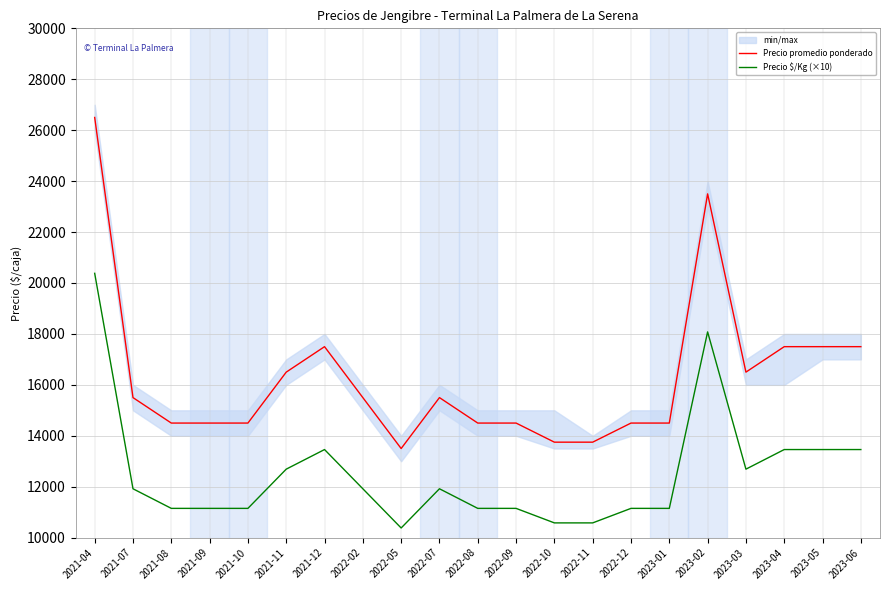

Does the chart display data point markers on the line(s)?

No